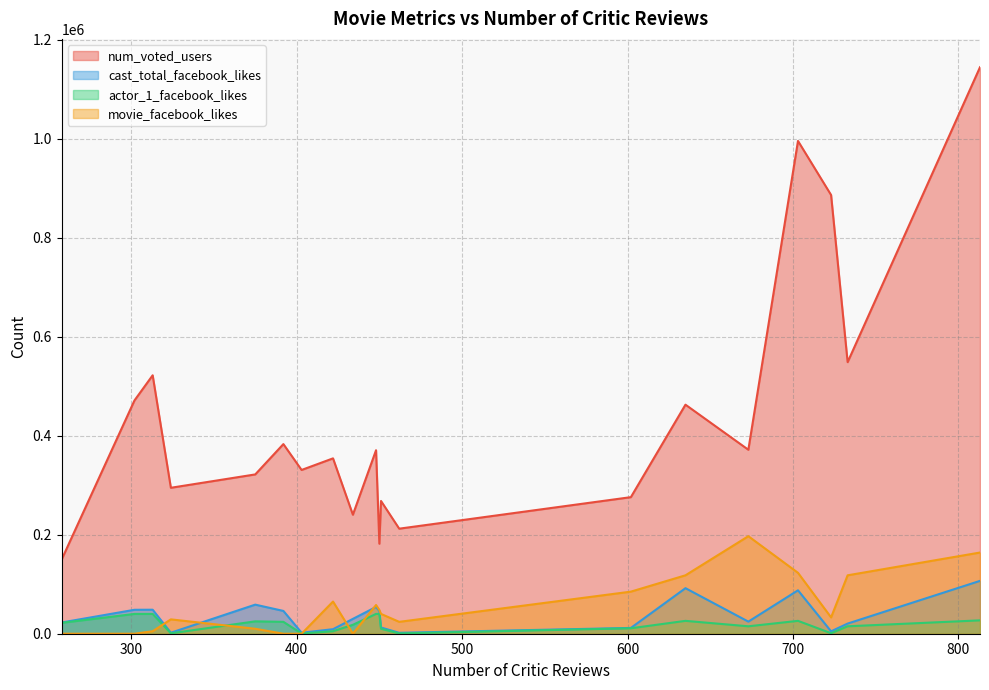

Which series has the largest total across all categories?

num_voted_users